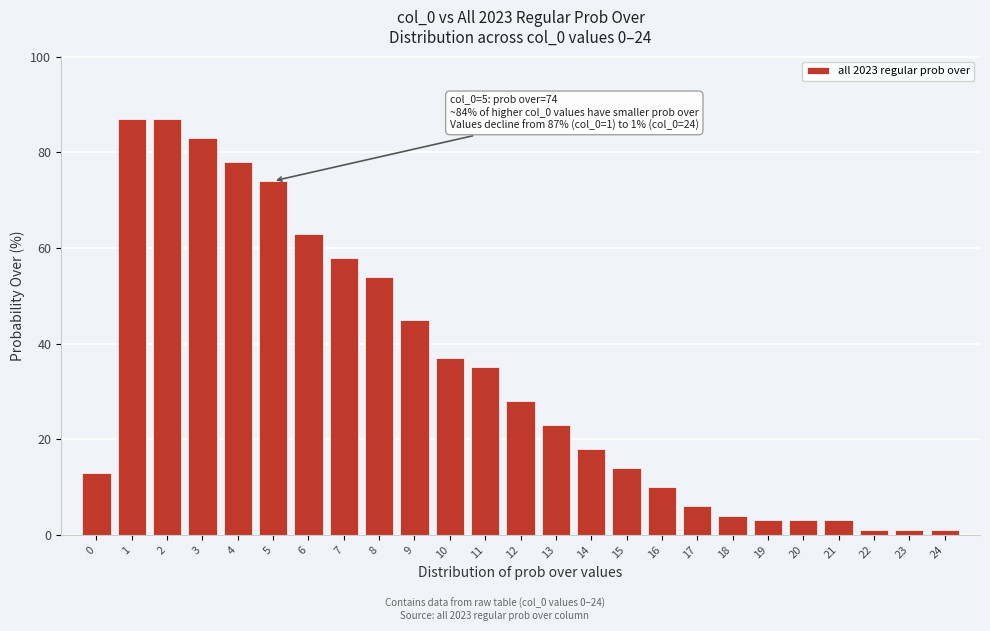

Reading left to right, list all the values displayed in this chart.

13	87	87	83	78	74	63	58	54	45	37	35	28	23	18	14	10	6	4	3	3	3	1	1	1